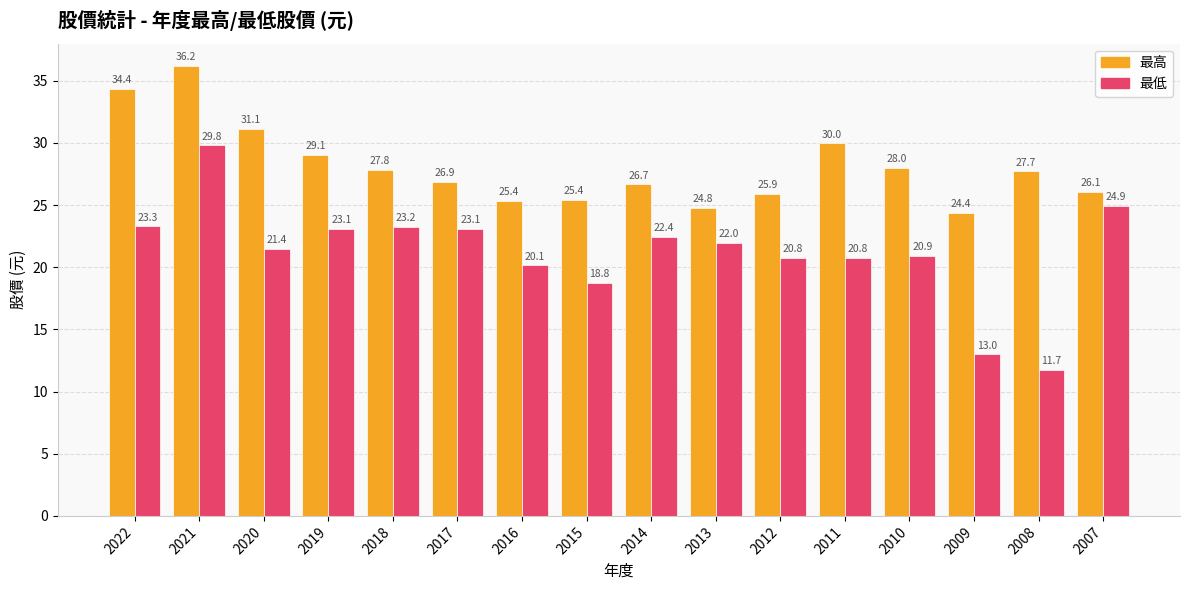

The value of 最低 at 2019 is 23.1. True or false?

True